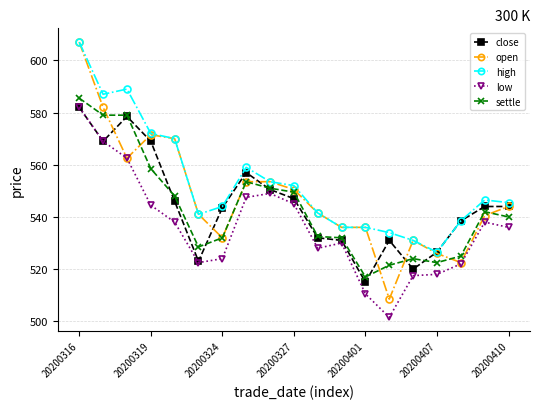

What is the highest value of the open series?

607.0